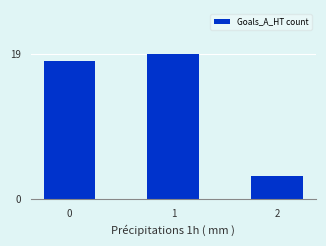

What value does the data have at 0, to the nearest 10?

20